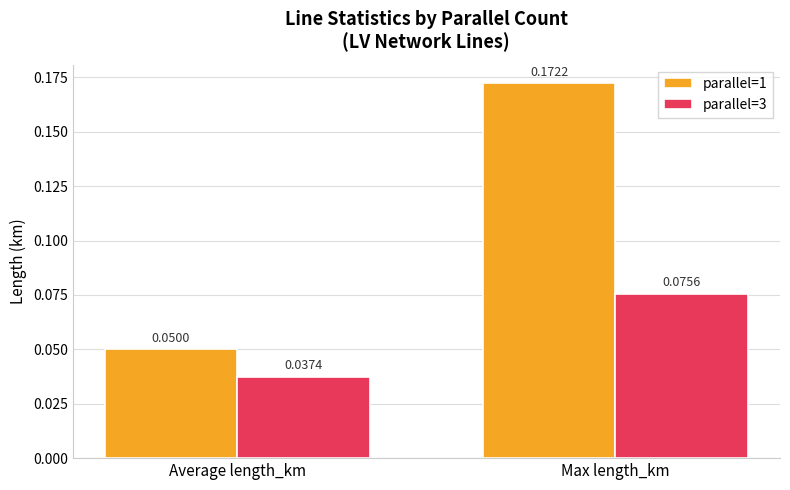

At which label does parallel=3 reach its minimum?

Average length_km